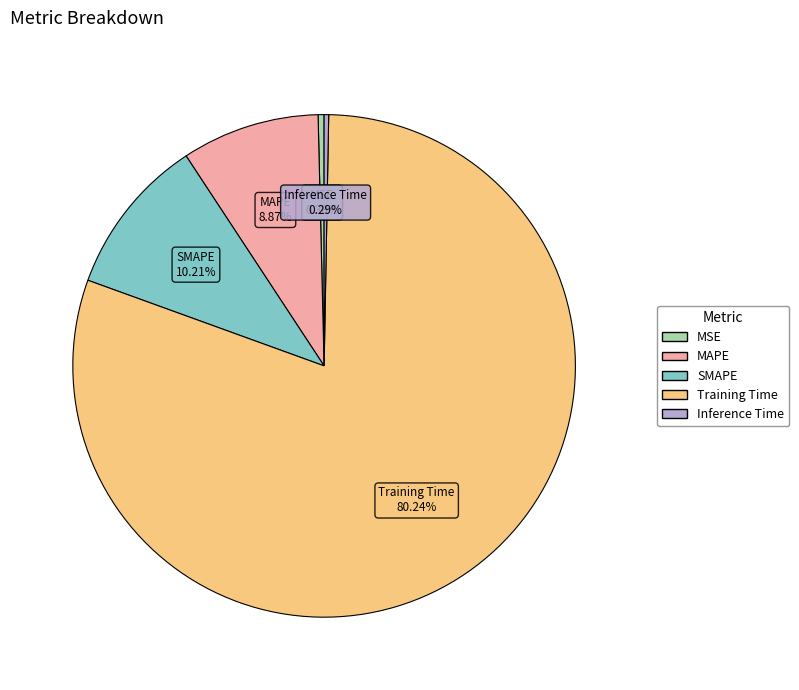

To the nearest percent, what is the combined percentage of Inference Time and SMAPE?

11%